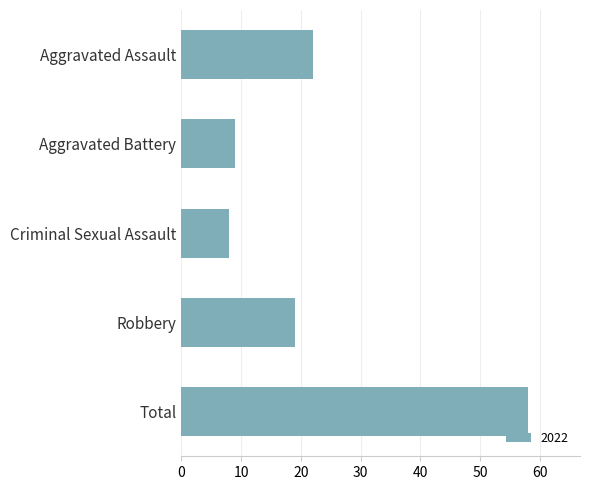

How many series are shown in this chart?

1